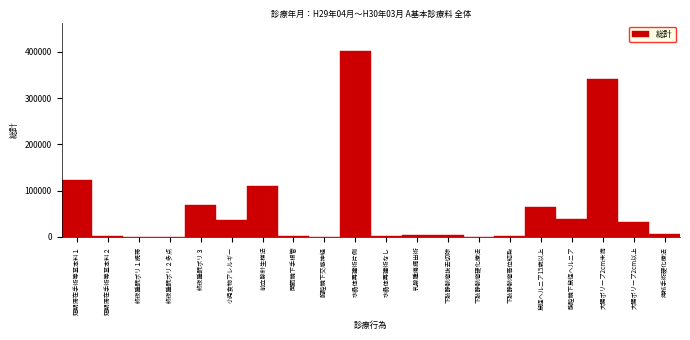

What is the sum of all values?

1239560